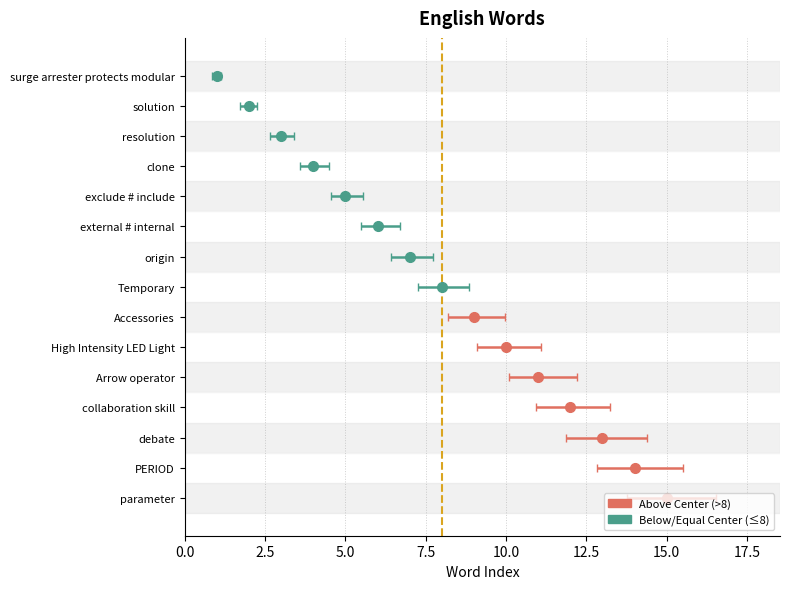

Which category has the lowest value across all series?

surge arrester protects modular